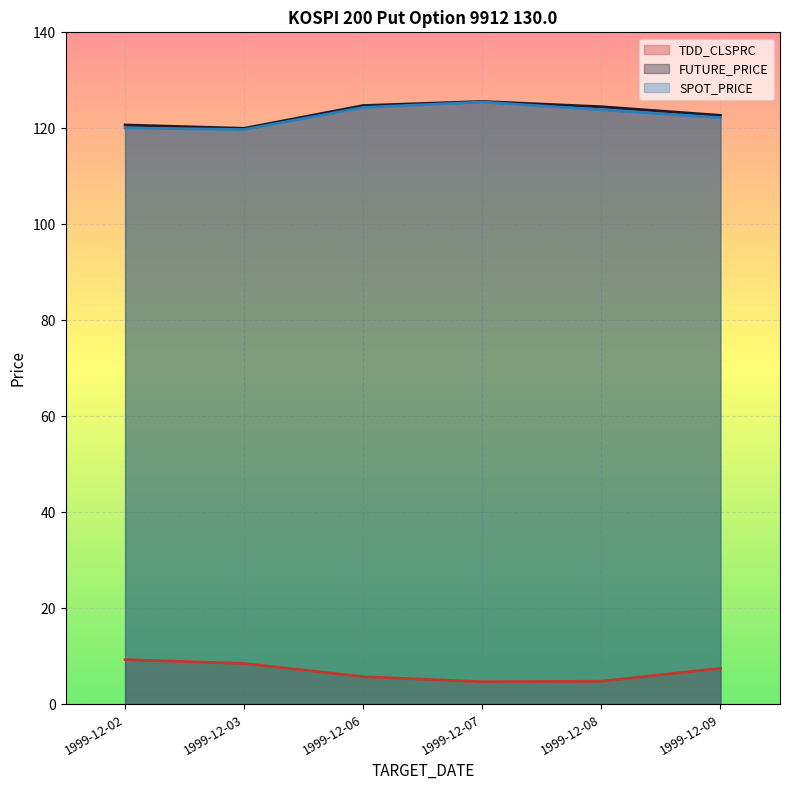

What is the minimum value shown in the chart?

4.7